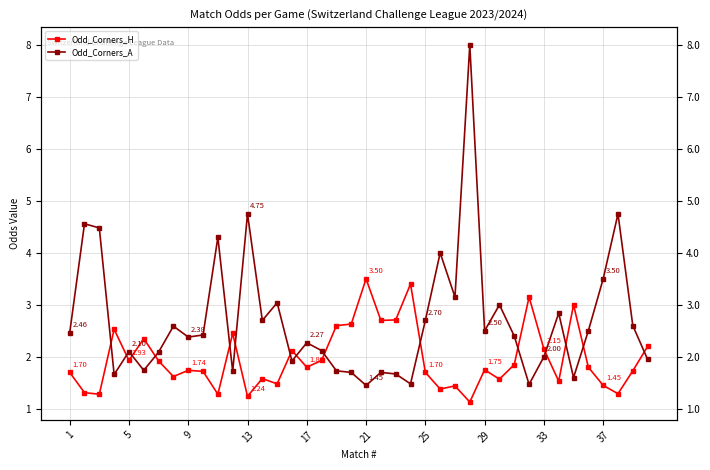

How many distinct data groups are displayed?

2